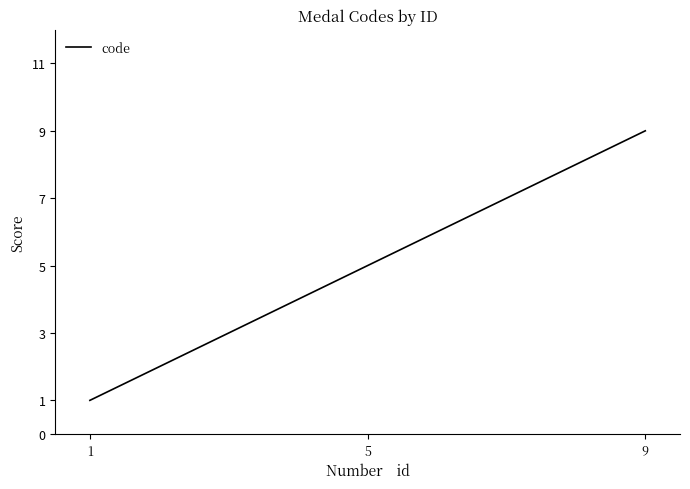

Rank the categories by value from highest to lowest.

9, 5, 1